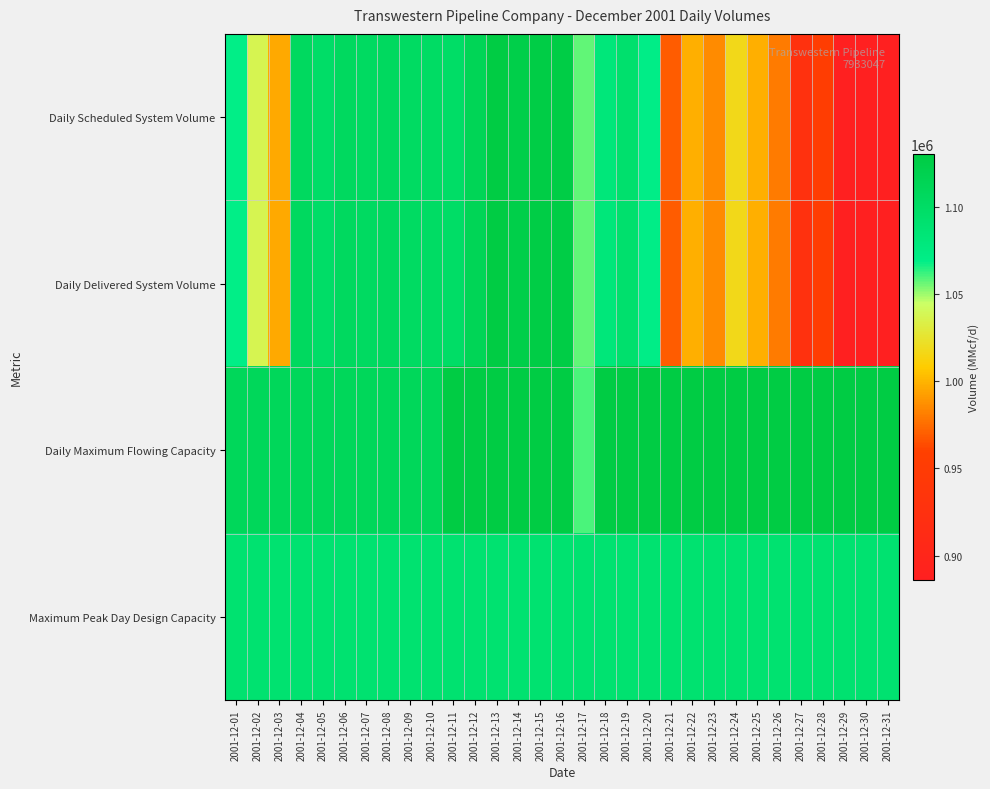

Which series has the largest range (max minus min)?

Daily Scheduled System Volume